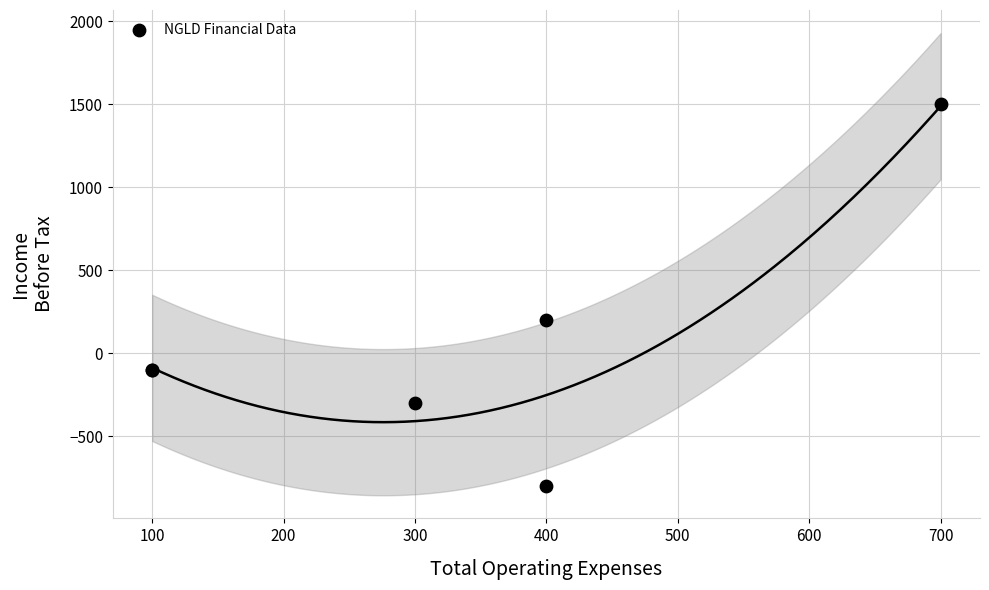

What Y value in the scatter plot is closest to 350?

200